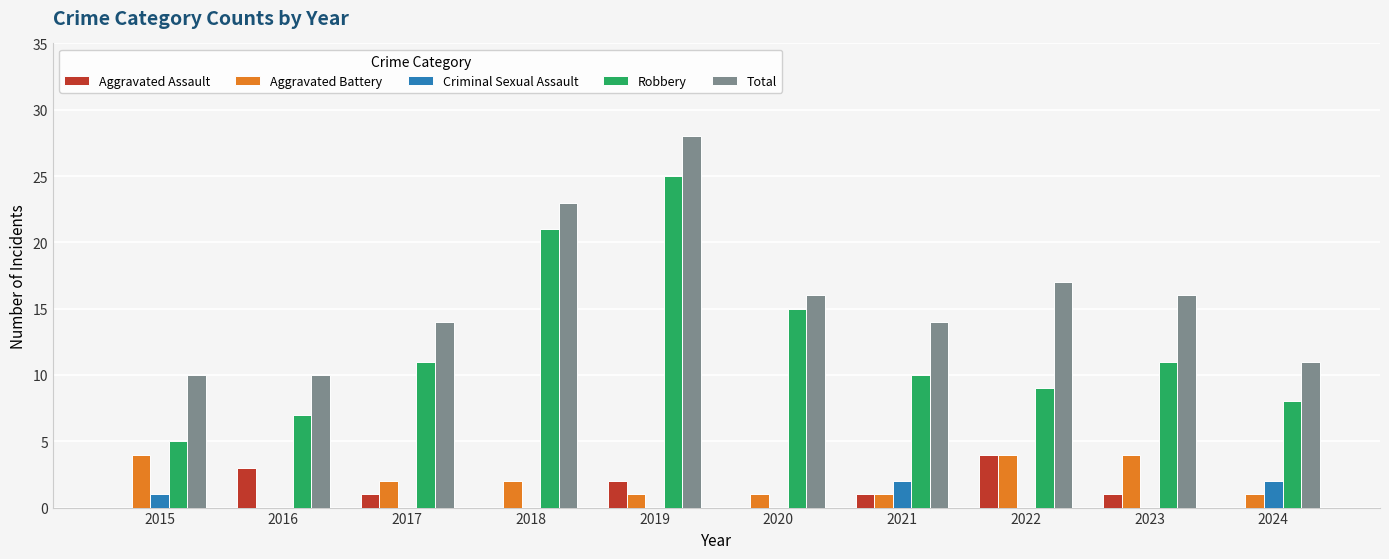

At which category is the sum across all series the highest?

2019